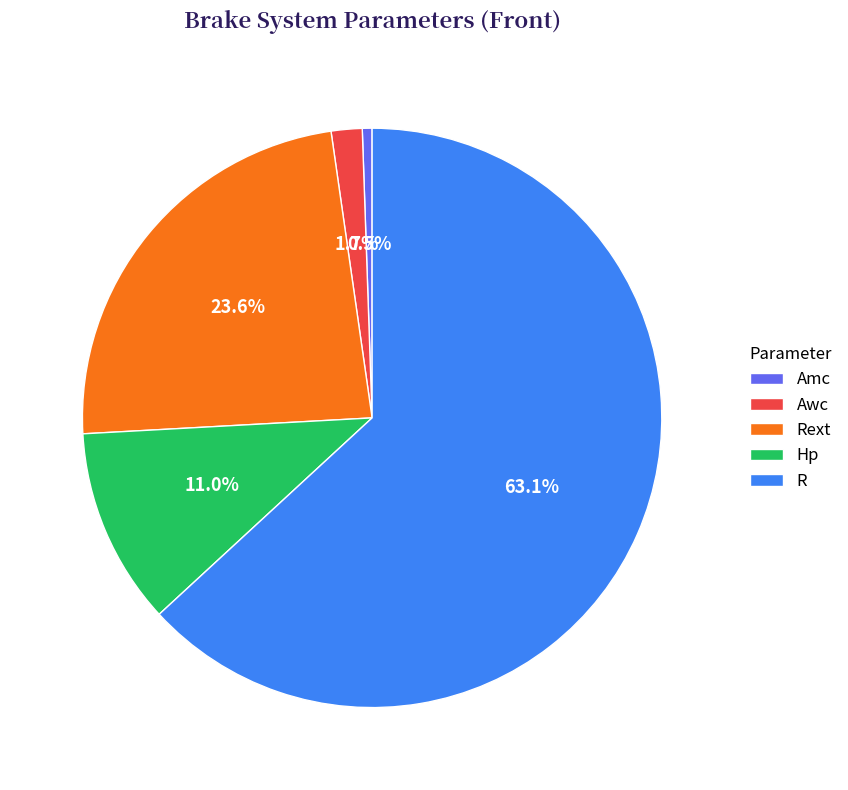

The Awc slice represents 2% of the pie. True or false?

True